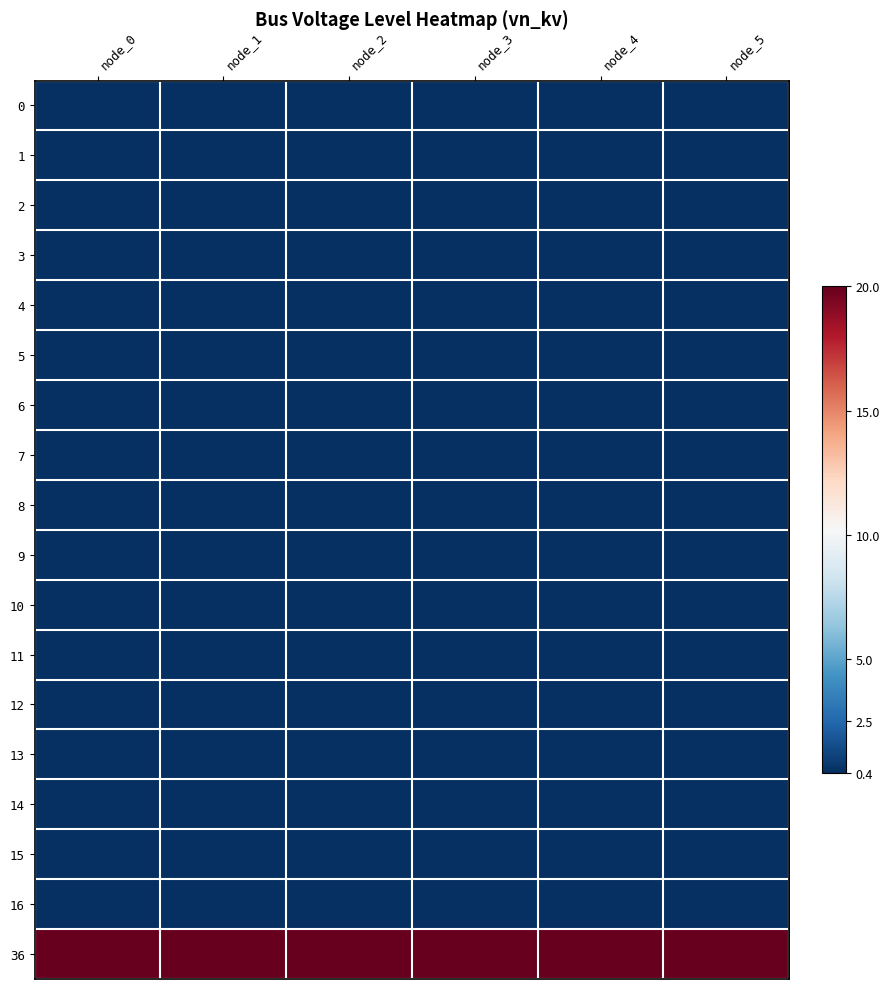

Which has a higher value, node_2 or node_4?

node_2